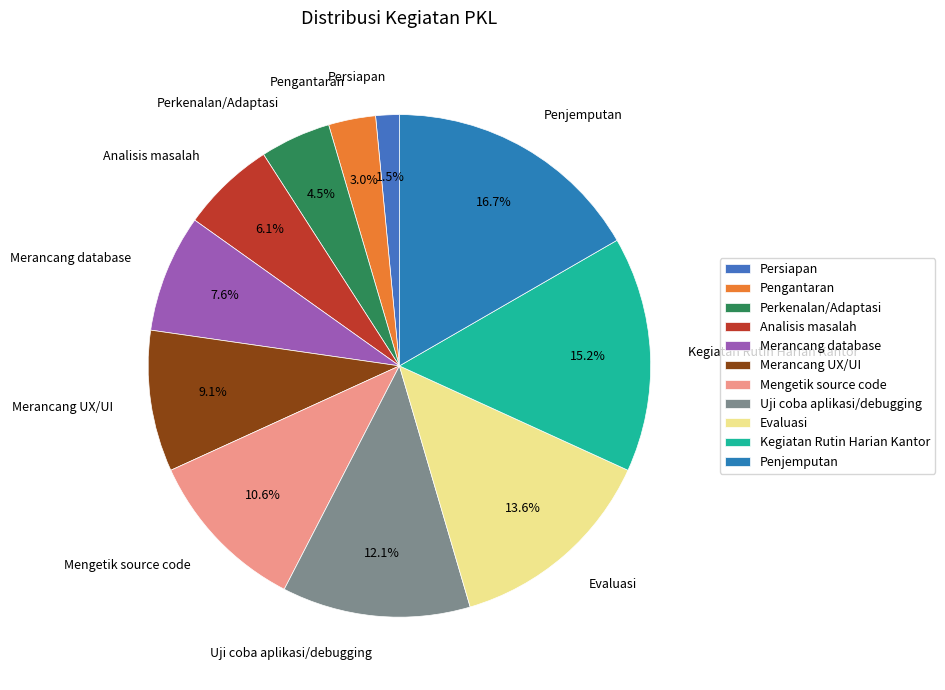

Which slice is the smallest?

Persiapan